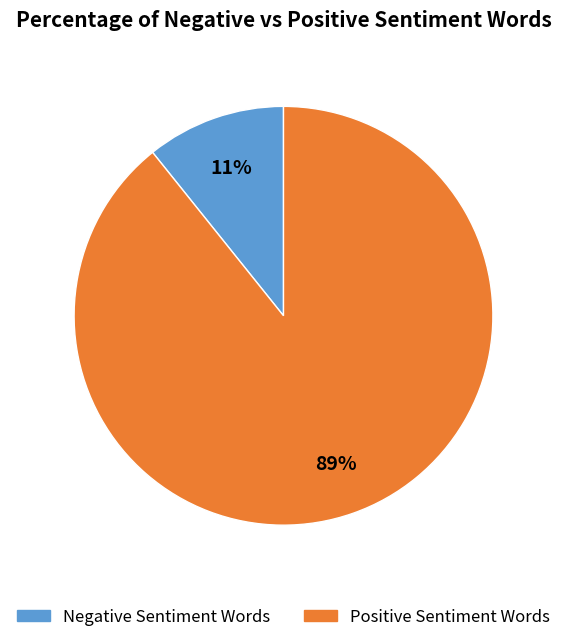

To the nearest percent, what is the average slice percentage?

50%